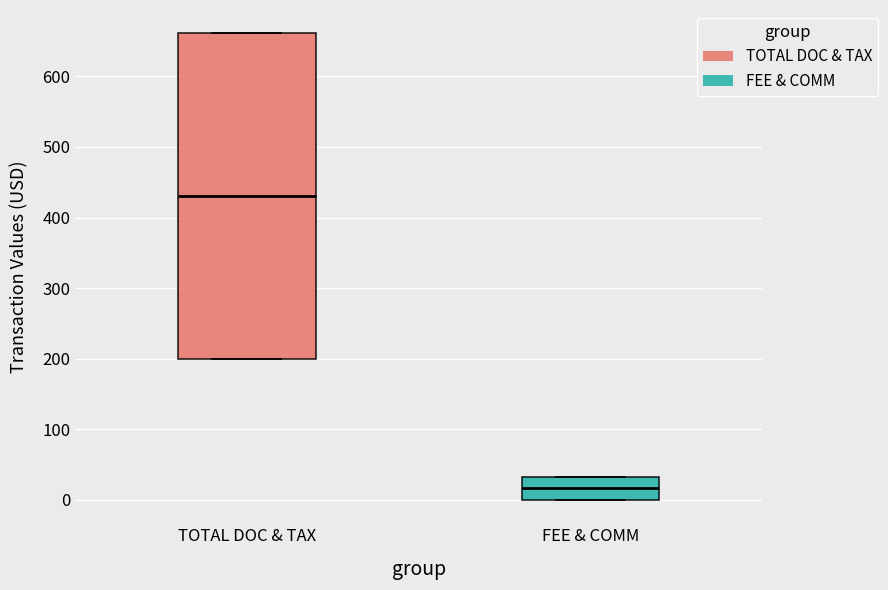

Reading left to right, read every box against the y-axis: the position of its median line, the range the box covers, and the ends of its whiskers. The values are not printed on the chart, so give them approximately, as read against the axis.

TOTAL DOC & TAX: median 430, box 200 to 660, whiskers 200 to 660
FEE & COMM: median 20, box 0 to 30, whiskers 0 to 30